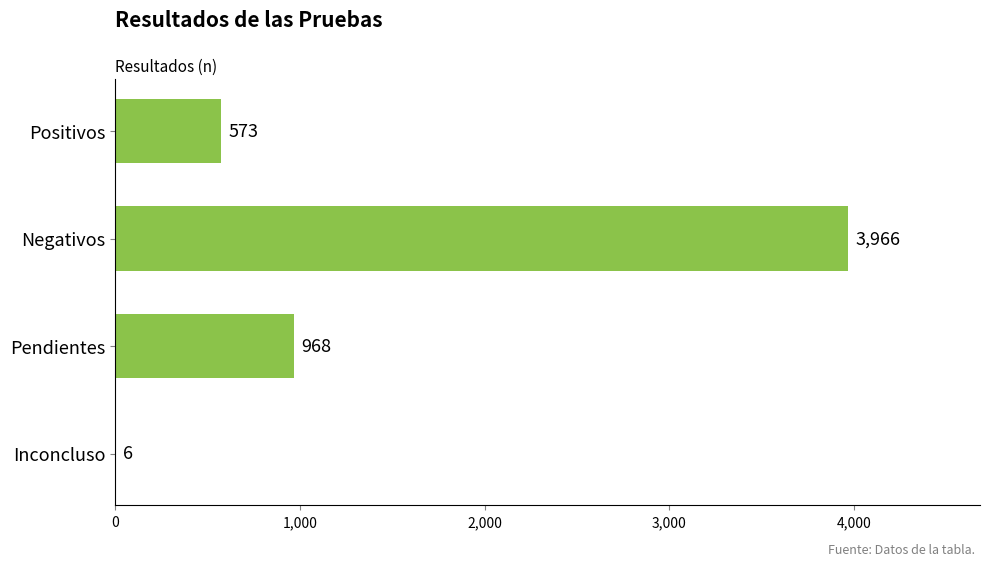

Are the bars grouped side by side (vs. stacked)?

No